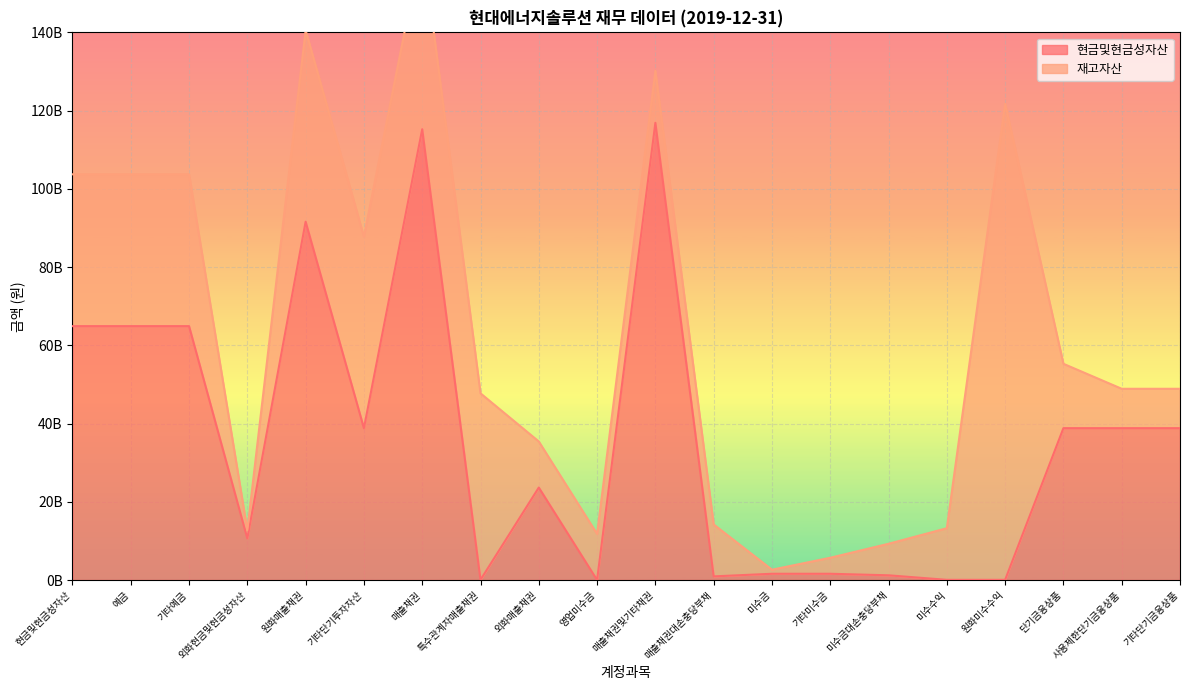

Which category has the lowest value across all series?

영업미수금